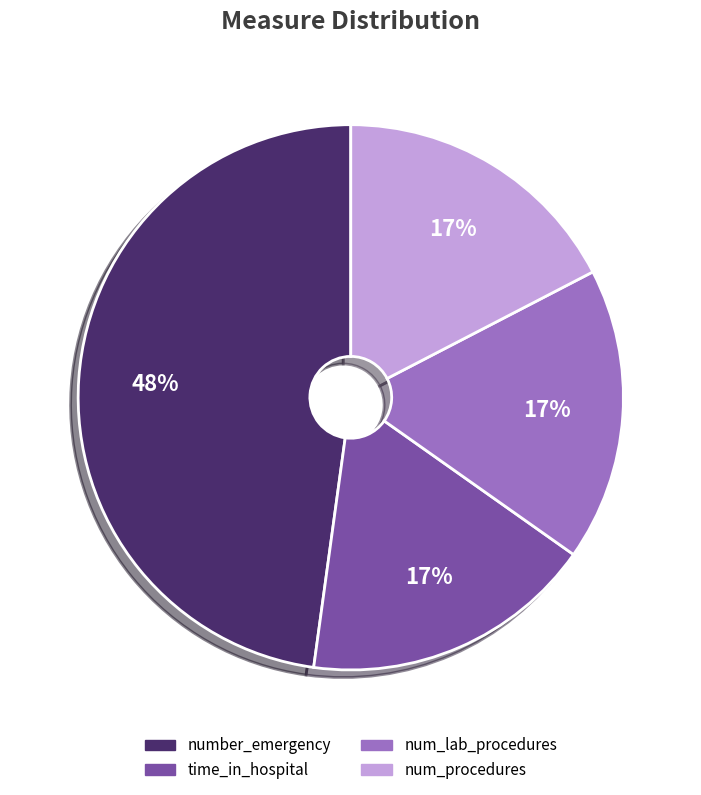

Is there a majority slice in this chart?

No